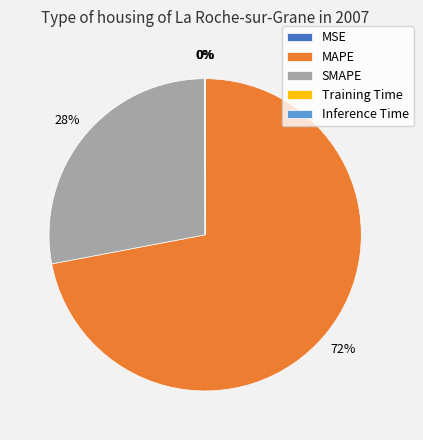

To the nearest percent, what is the difference between the largest and smallest slice percentages?

72%